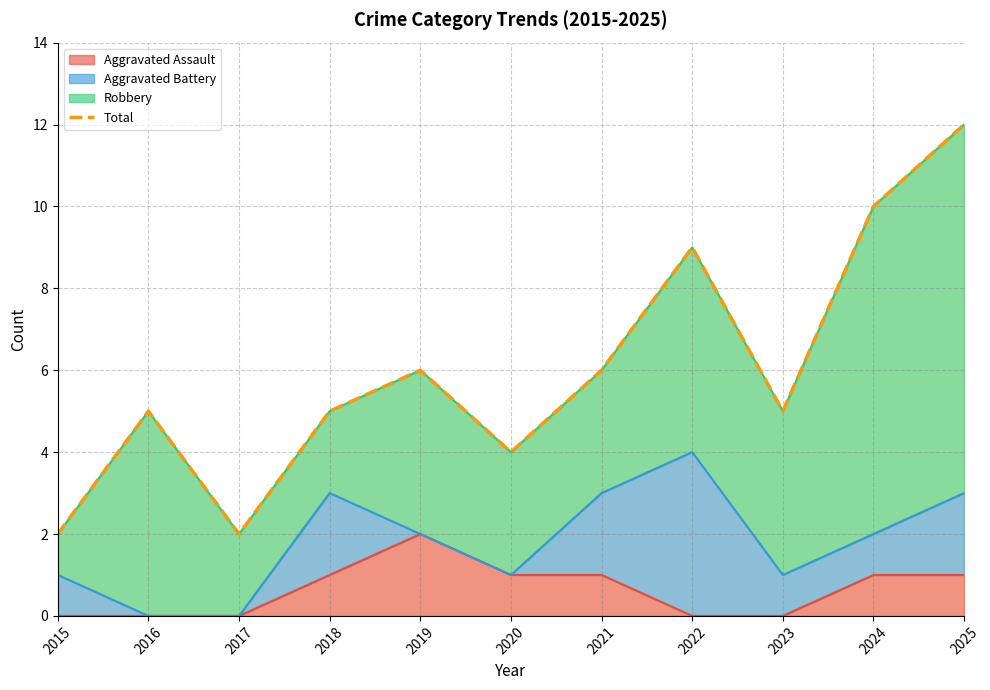

List the labels in order of value, smallest first.

2015, 2017, 2020, 2016, 2018, 2023, 2019, 2021, 2022, 2024, 2025